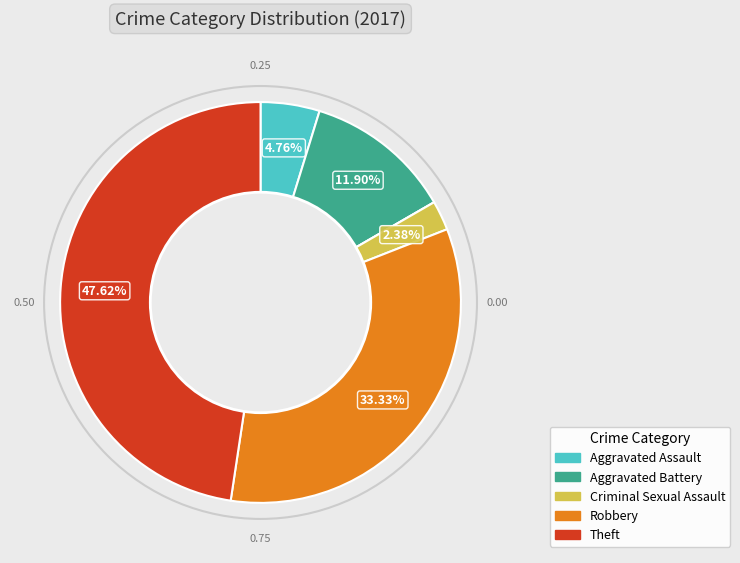

Does any single category account for the majority?

No